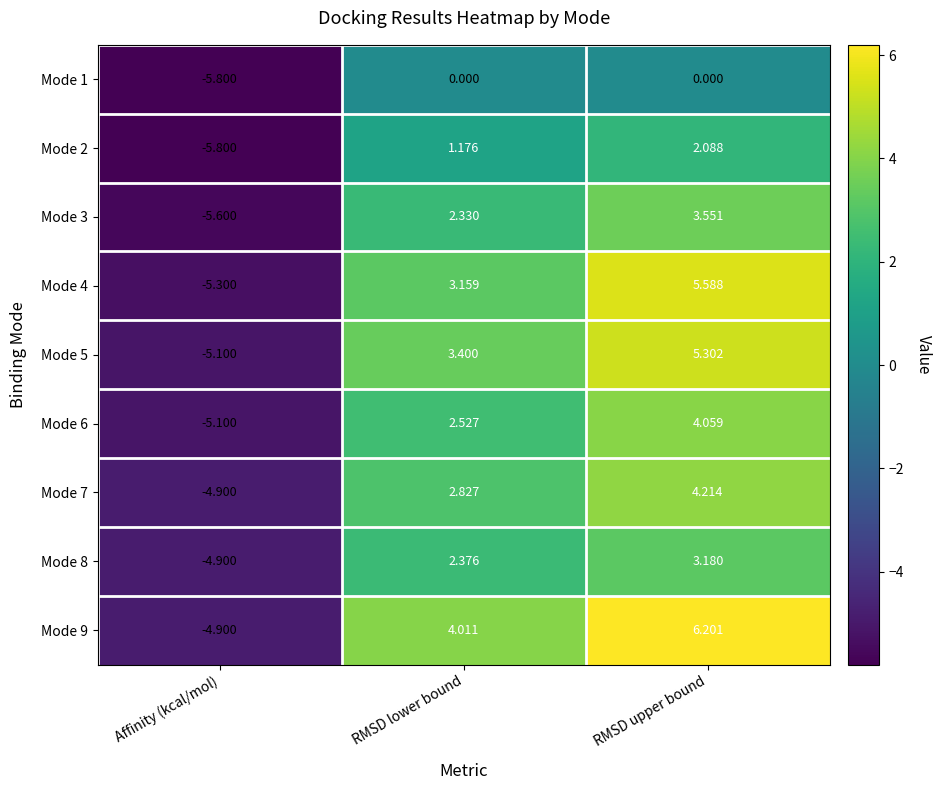

How many values in the Mode 7 series exceed 2?

2